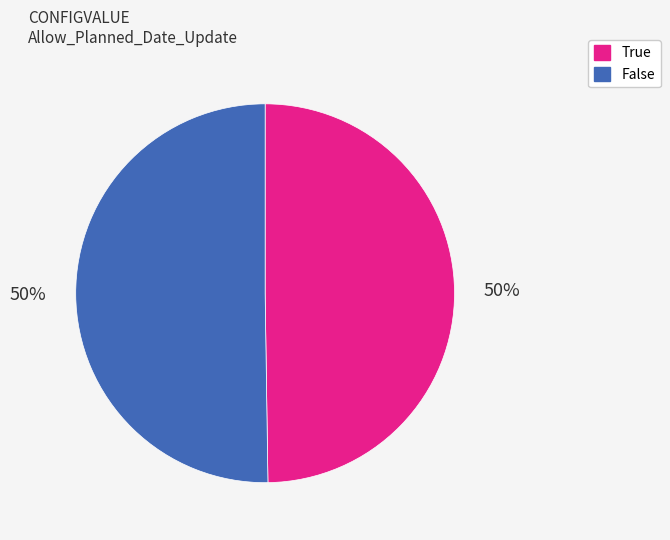

Count the number of slices in the pie.

2